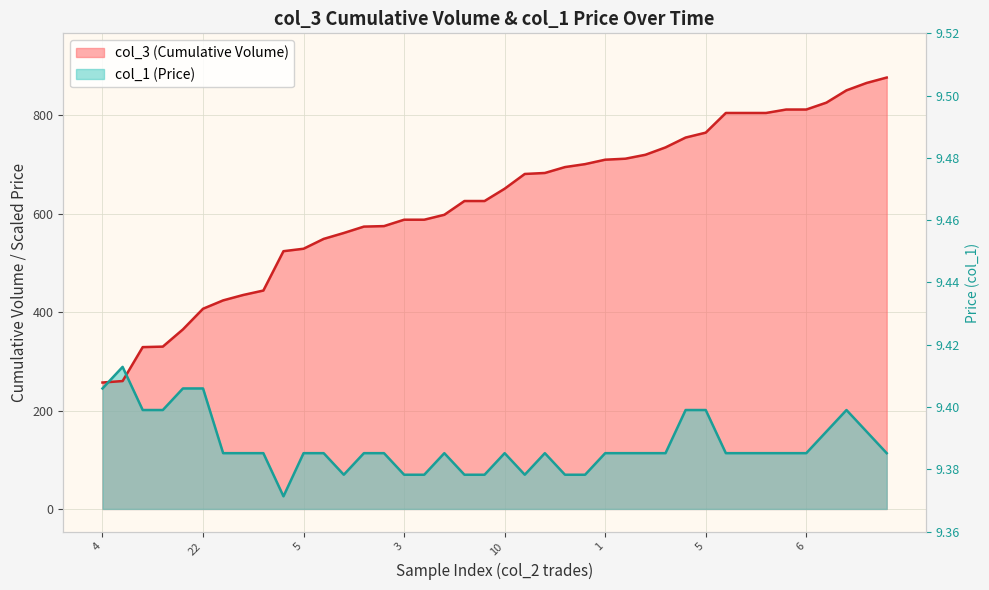

At how many categories does at least one series exceed 807?

6